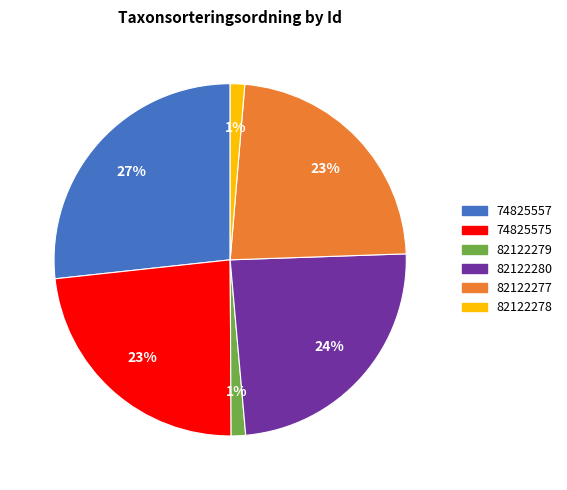

To the nearest percent, what is the average slice percentage?

17%